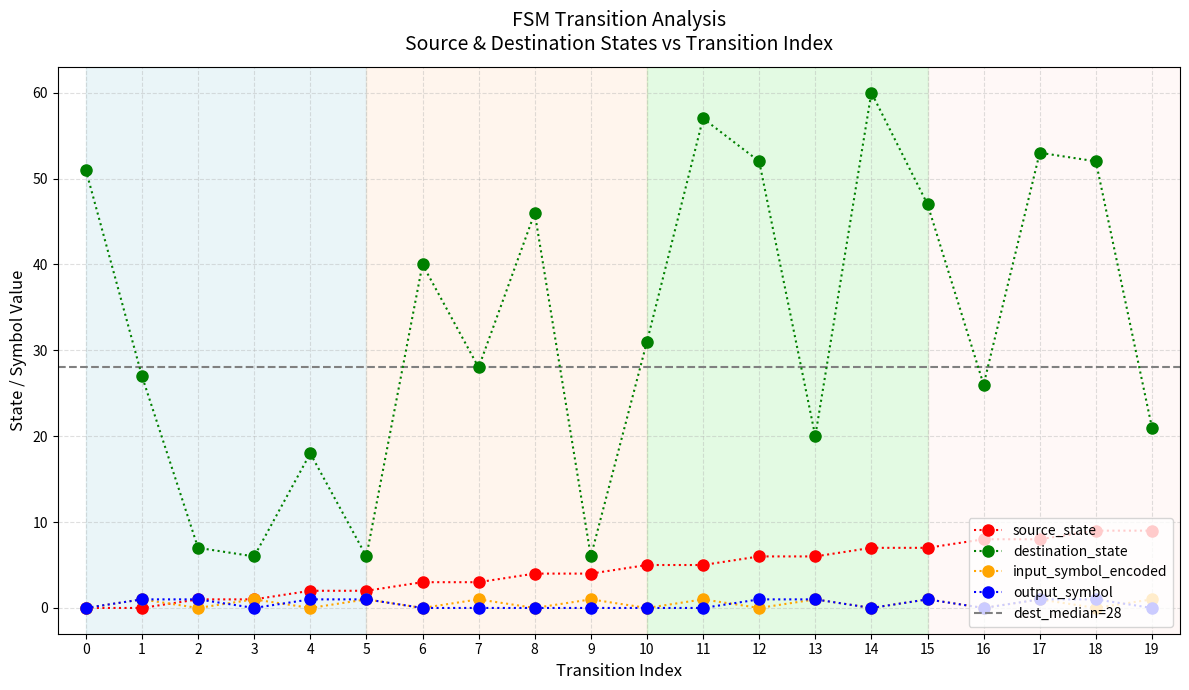

How many values in the input_symbol_encoded series are below 1?

10